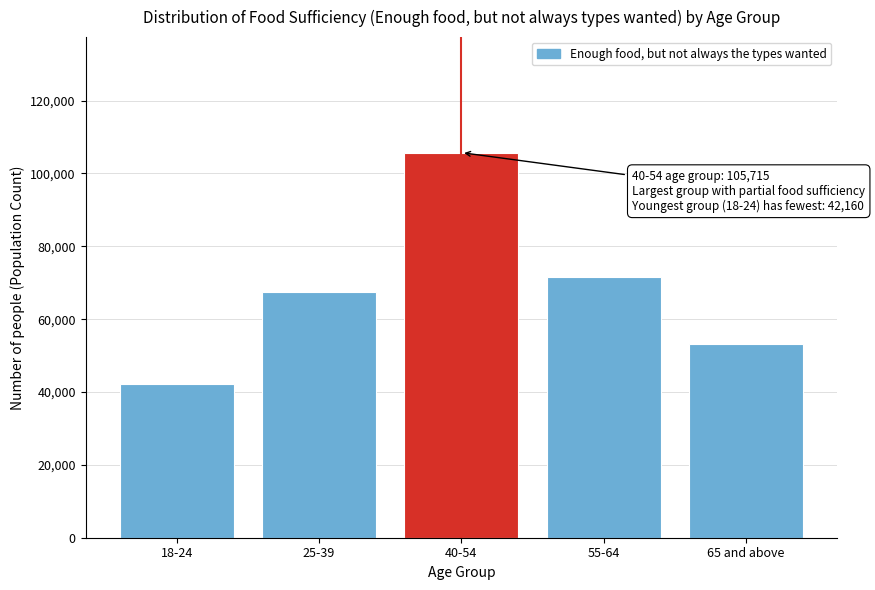

Reading left to right, extract all data points from this chart.

18-24=42160	25-39=67538	40-54=105715	55-64=71512	65 and above=53285